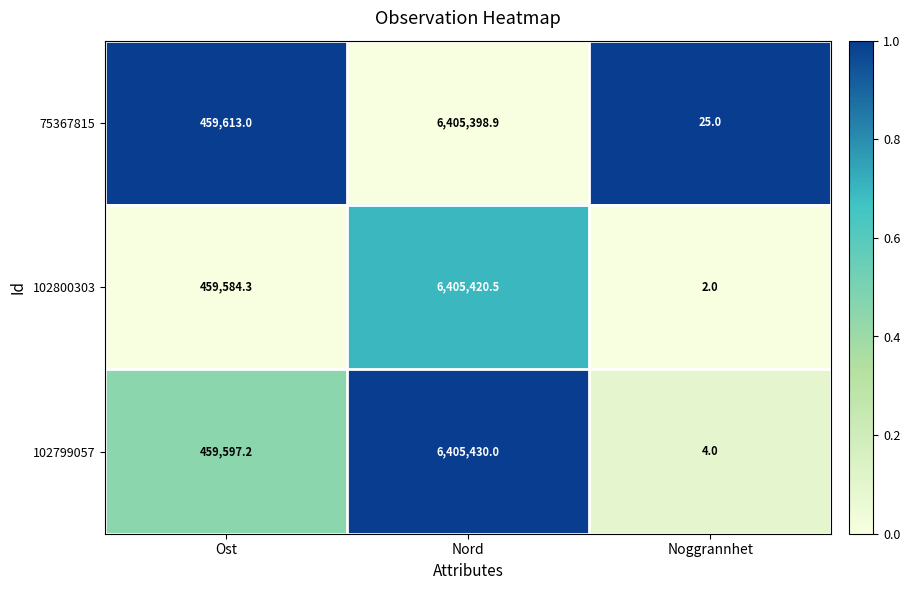

Reading left to right, extract all data points from this chart.

75367815: 459613.0	6405398.9	25.0
102800303: 459584.3	6405420.5	2.0
102799057: 459597.2	6405430.0	4.0